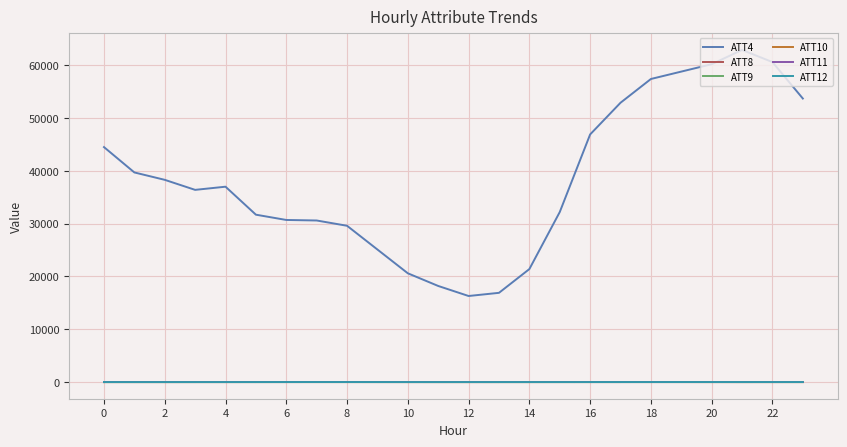

True or false: ATT4 and ATT8 intersect in this chart.

False